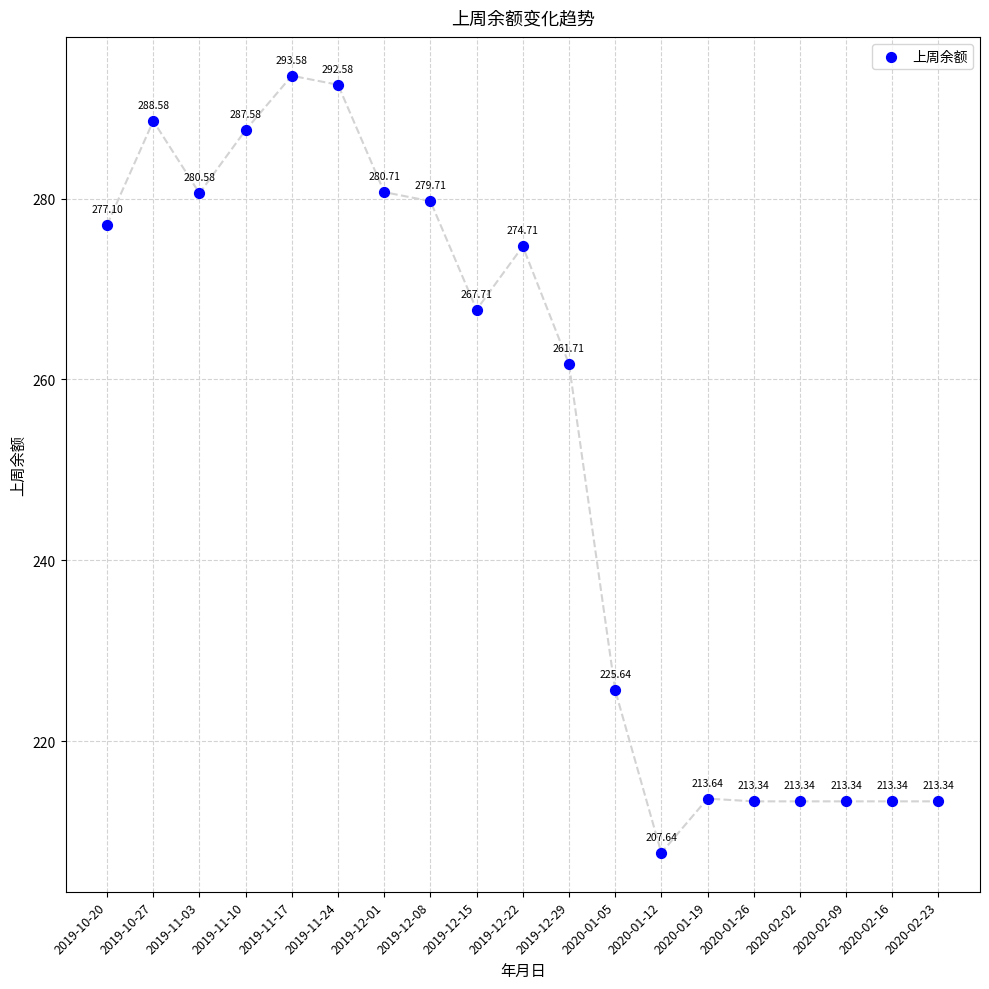

What is the range of Y values (max minus min)?

85.9